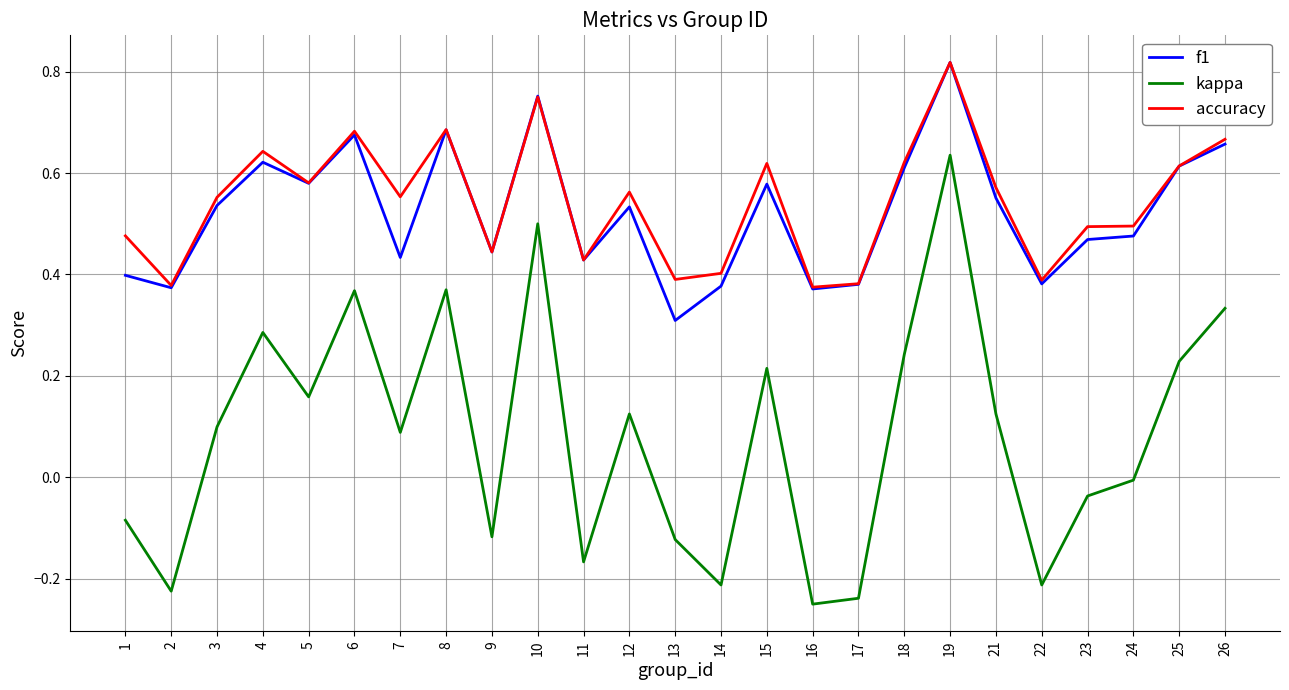

True or false: kappa and f1 intersect in this chart.

False